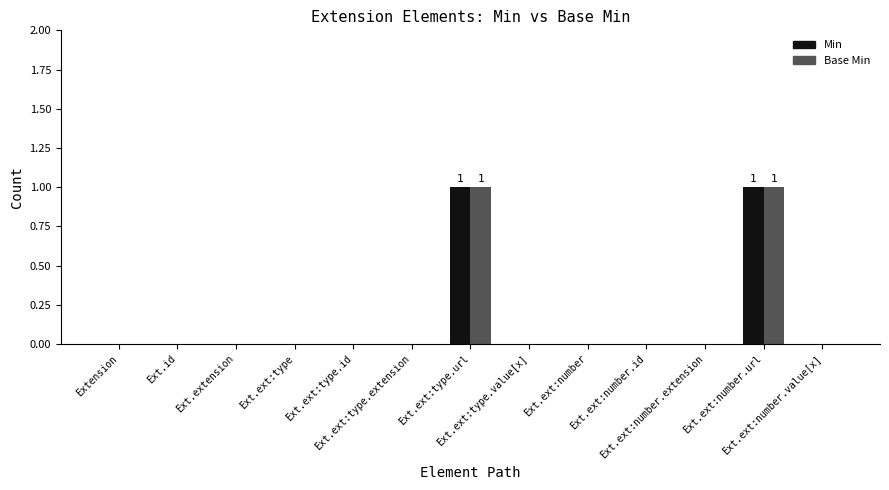

Is it true that Base Min equals 0 at Ext.ext:number.value[x]?

True